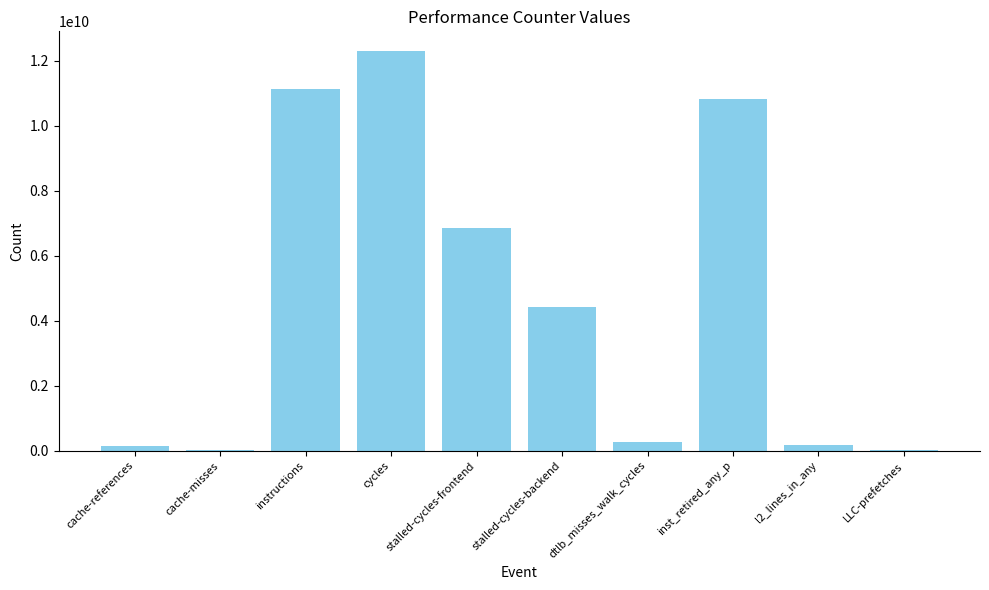

What is the sum of the values at stalled-cycles-frontend and instructions?

17974242455